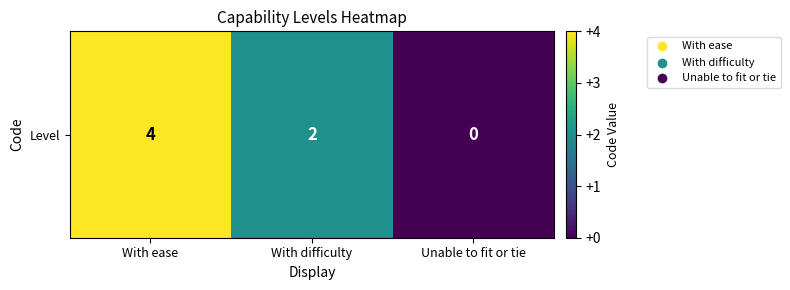

How many values exceed 2?

1